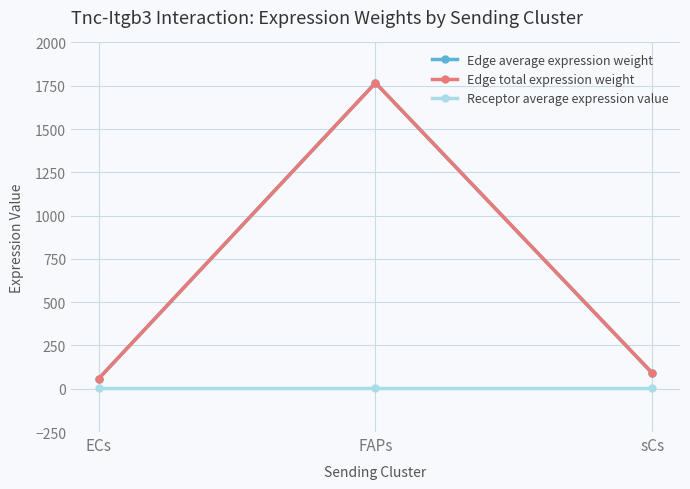

What is the label of the 3rd point from the right?

ECs